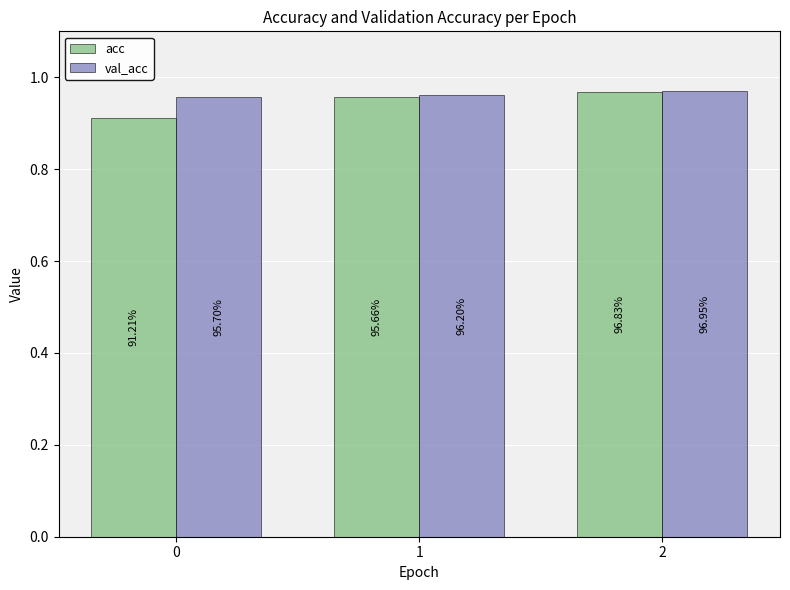

What are all the series names shown in the legend?

acc, val_acc